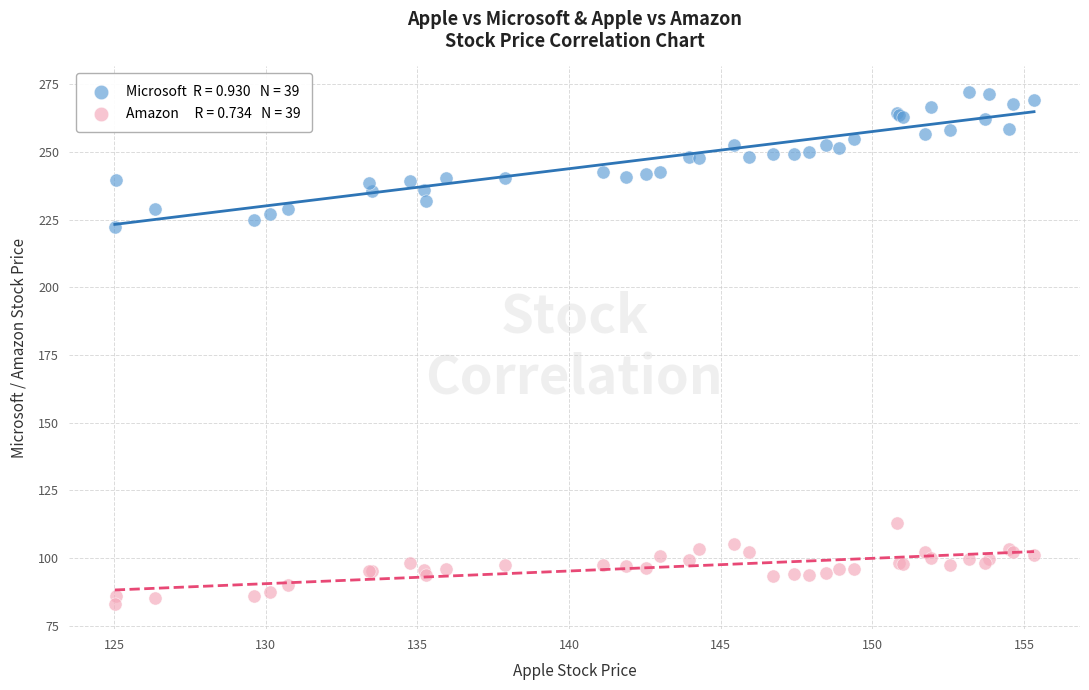

Across all series, what Y value is closest to 177?

222.3